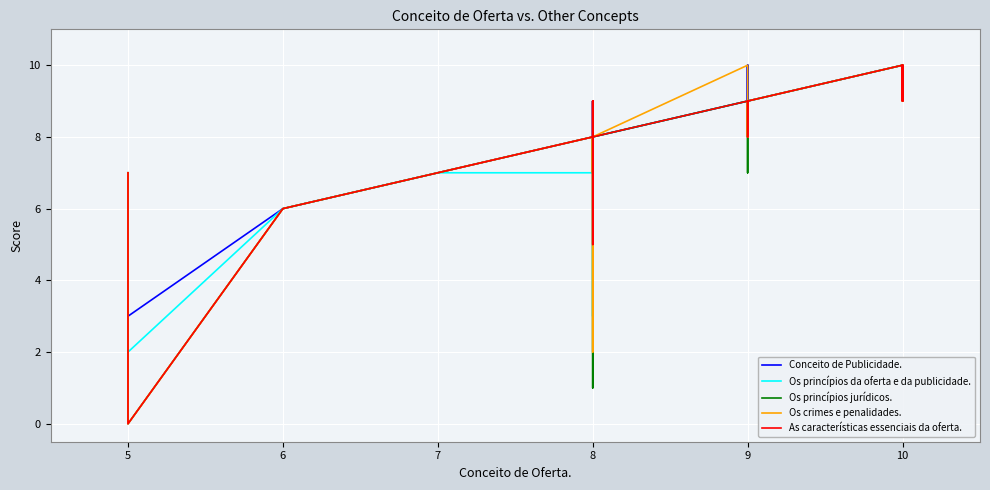

Reading right to left, what are all the values shown in this chart?

Conceito de Publicidade.: 10	10	10	10	10	10	10	10	10	10	10	10	10	10	10	9	10	9	10	9	9	9	9	9	8	9	8	8	8	8	8	8	9	8	7	6	6	3	5	6
Os princípios da oferta e da publicidade.: 10	10	10	10	10	10	10	10	10	10	10	10	10	10	10	9	9	9	9	8	9	9	8	9	8	7	8	8	3	8	8	8	9	7	7	6	6	2	5	7
Os princípios jurídicos.: 10	10	10	10	10	9	10	10	10	10	10	10	10	10	10	9	9	9	8	7	9	9	9	9	8	7	8	8	1	8	8	8	8	8	7	6	6	0	5	7
Os crimes e penalidades.: 10	9	10	10	10	10	10	10	10	10	9	10	10	10	10	9	9	9	9	8	9	9	8	10	8	7	8	7	2	8	8	8	7	8	7	6	6	0	5	7
As características essenciais da oferta.: 10	10	10	10	10	9	10	10	10	10	9	10	10	10	10	9	9	9	9	8	9	9	9	9	8	9	8	8	5	8	8	9	8	8	7	6	6	0	5	7